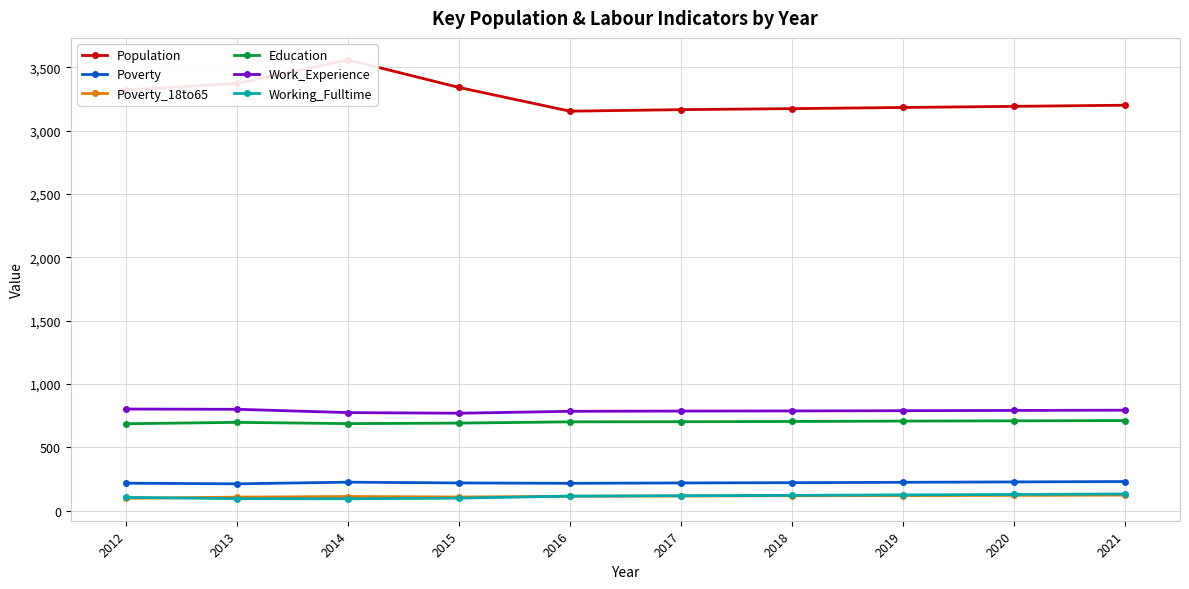

Where does the Work_Experience series first go above 790?

2012